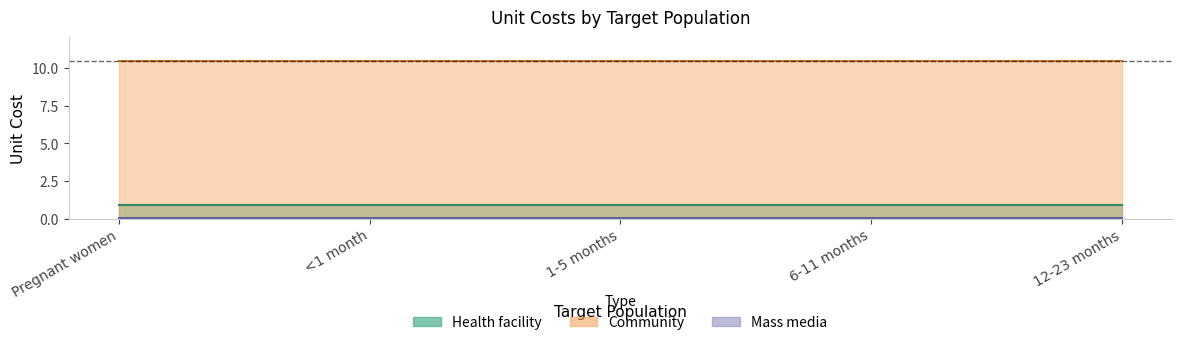

What is the difference between the highest and lowest values at <1 month?

10.4